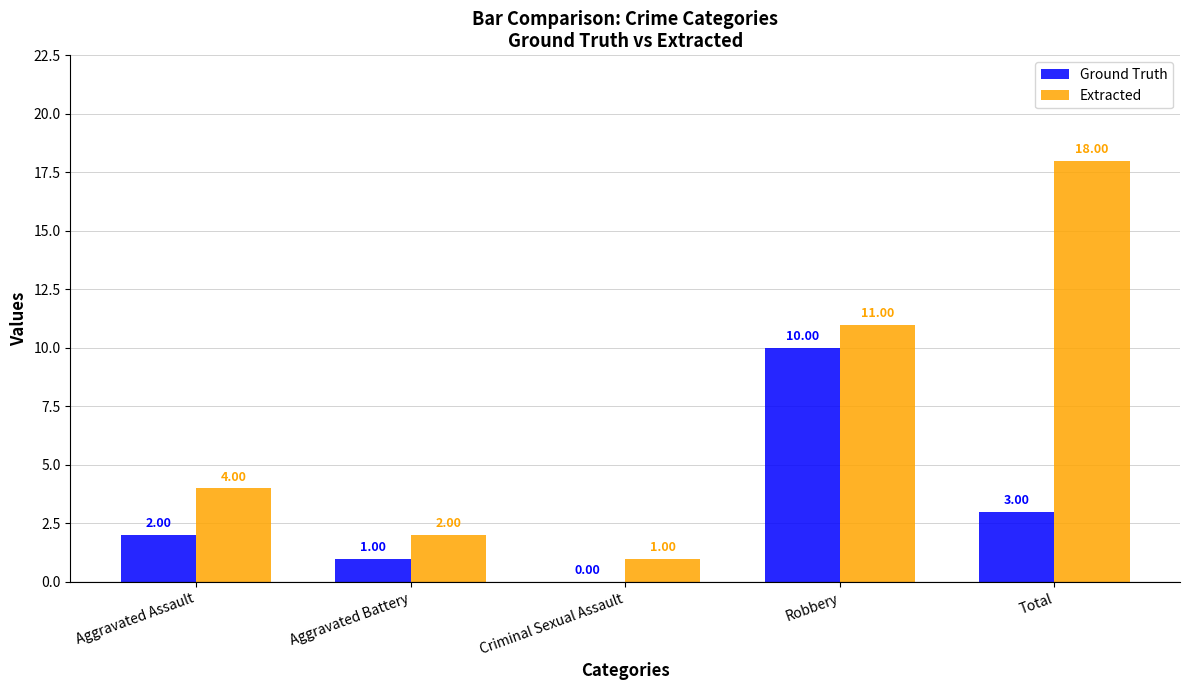

Which category has the highest value in the Extracted series?

Total